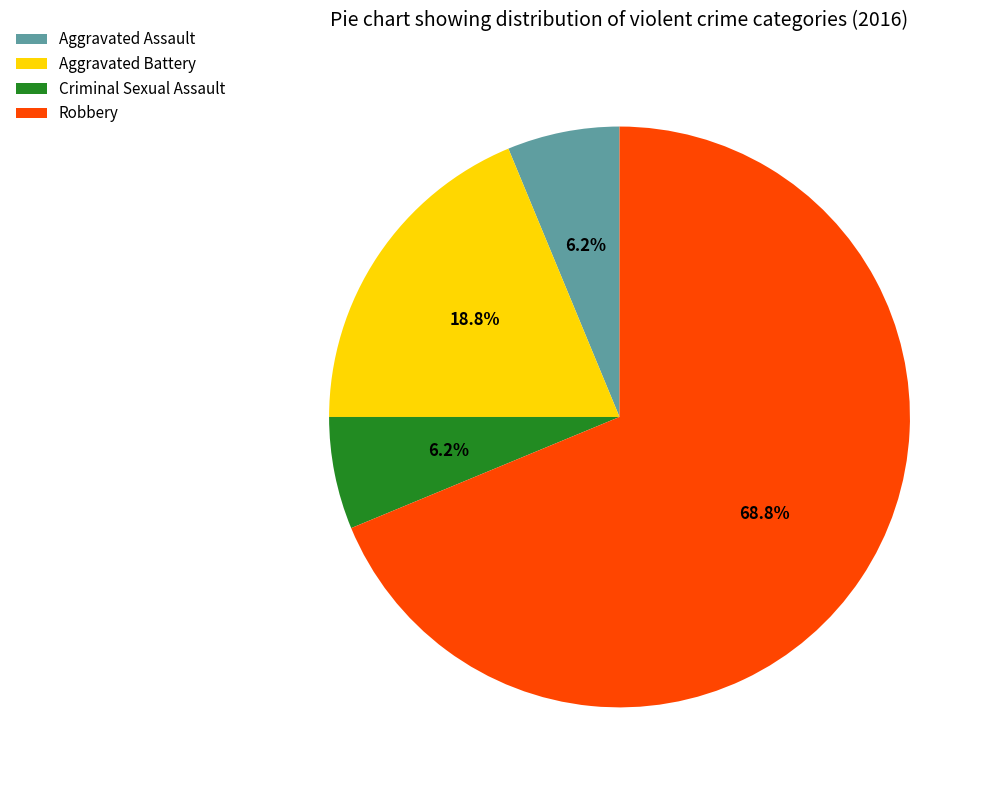

To the nearest percent, what is the average slice percentage?

25%